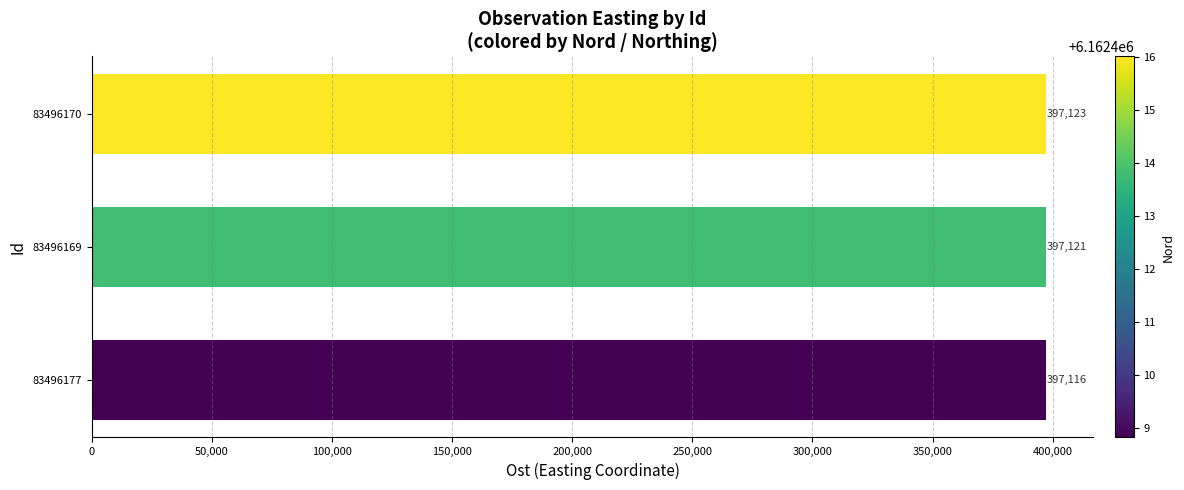

Approximately how many times larger is the value at 83496169 compared to 83496177?

1.0